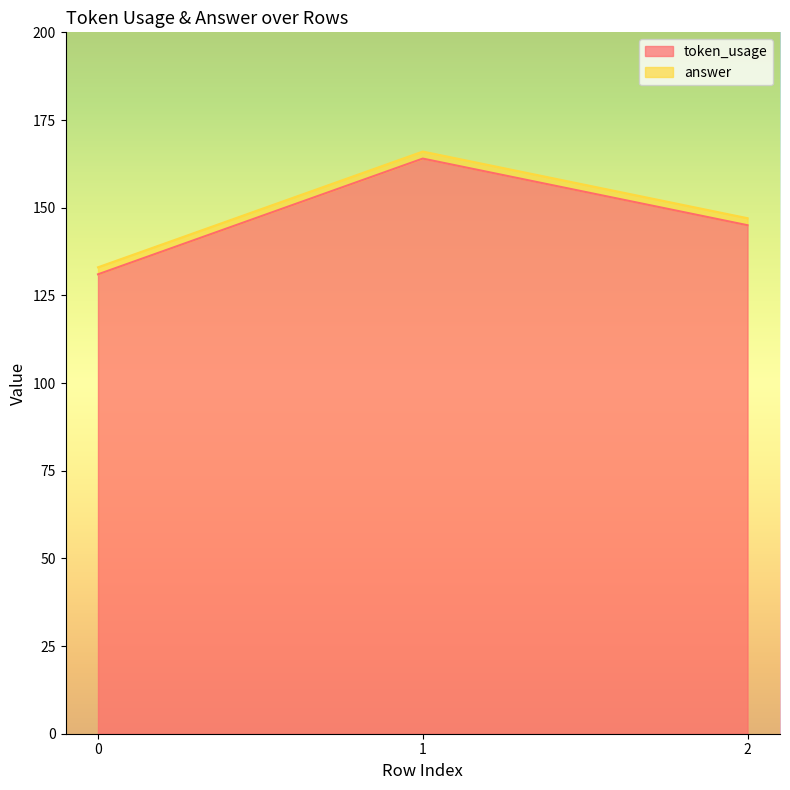

Between 0 and 2, which is larger?

2